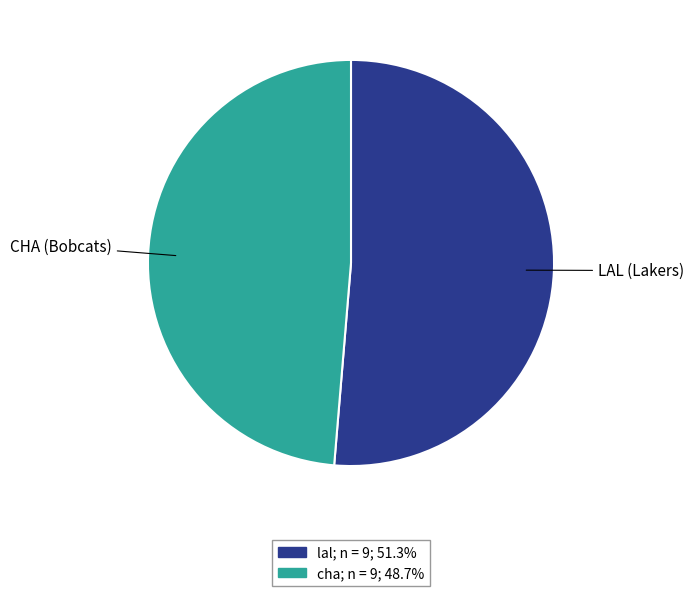

How many slices are in this pie chart?

2